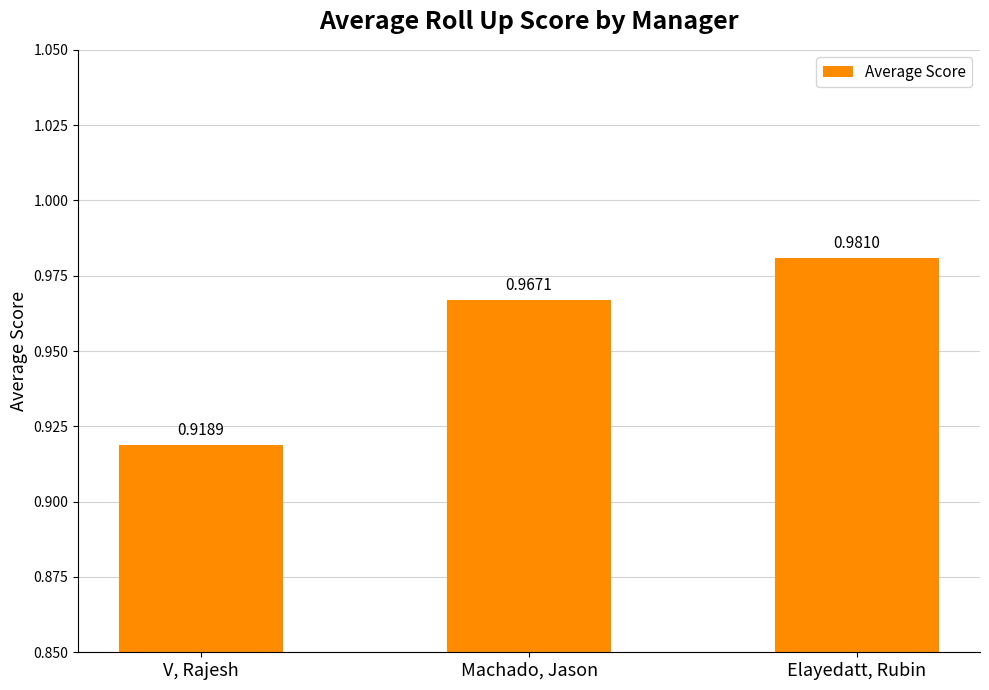

What is the difference between the maximum and minimum values?

0.1